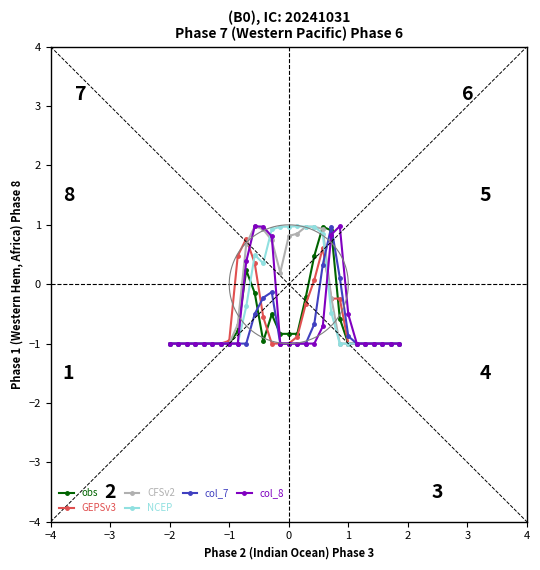

What is the value of the CFSv2 point at the 22nd from the left?

-1.0